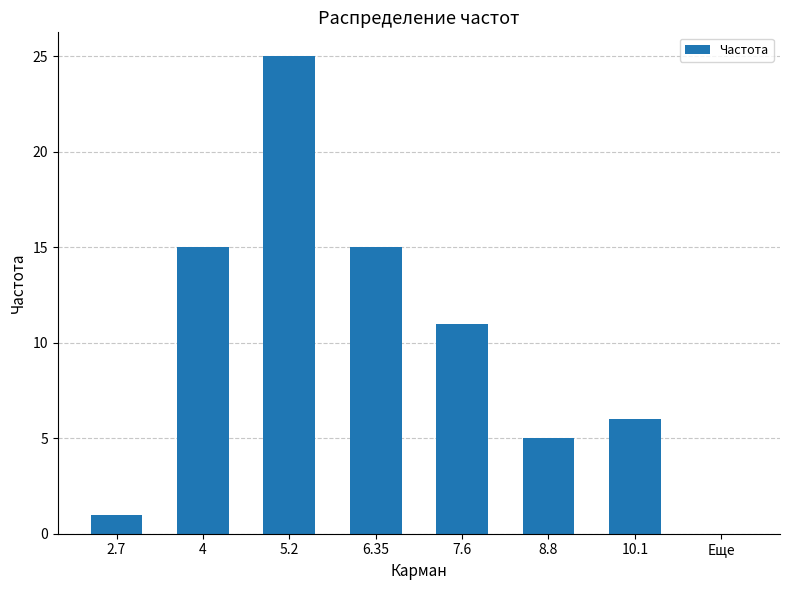

What is the change in value from 6.35 to 7.6?

-4